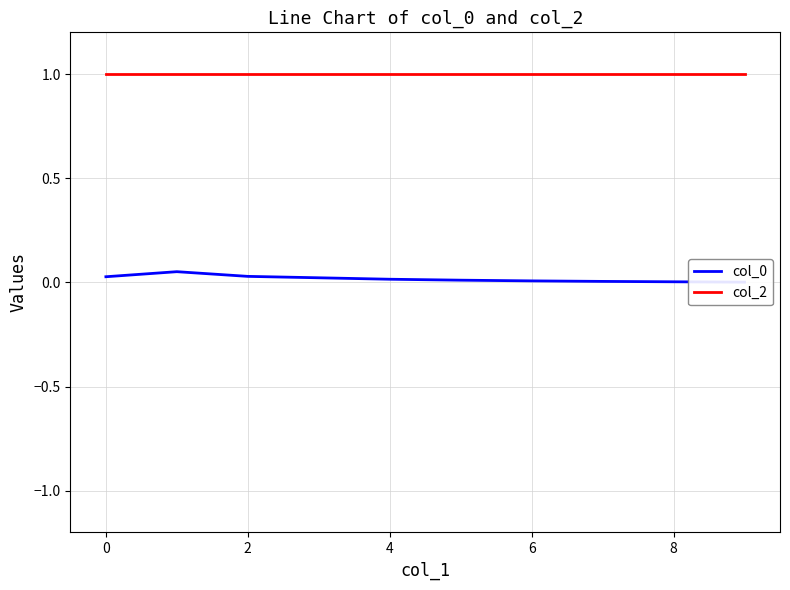

What is the greatest value displayed?

1.0